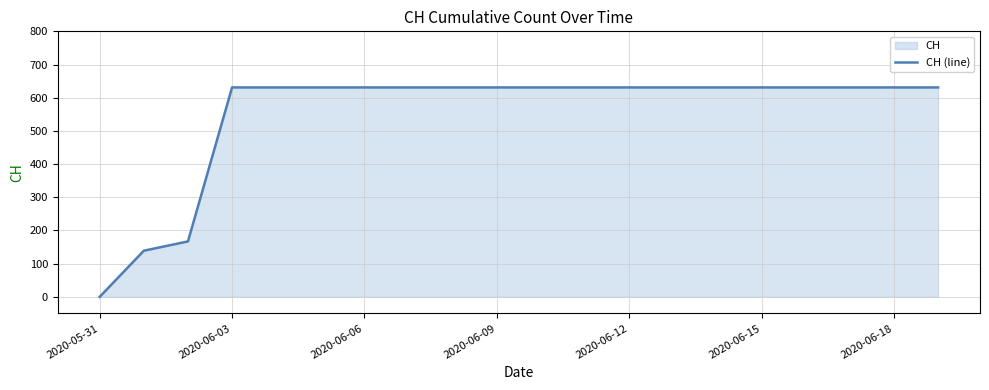

What is the maximum value shown in the chart?

631